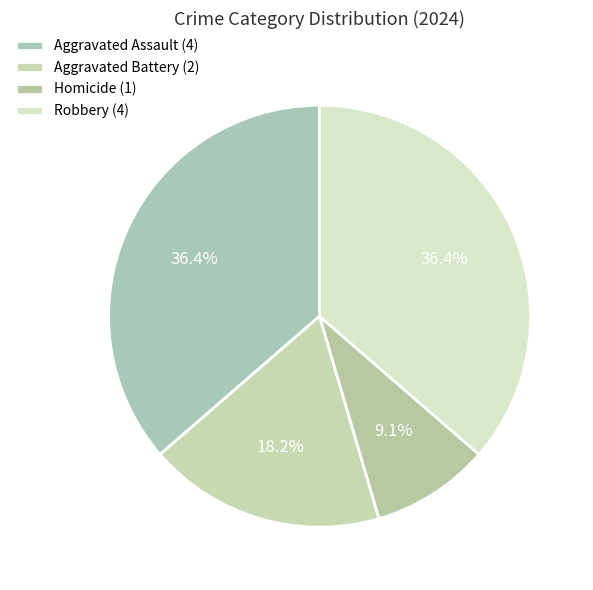

To the nearest percent, what is the difference between the largest and smallest slice percentages?

27%